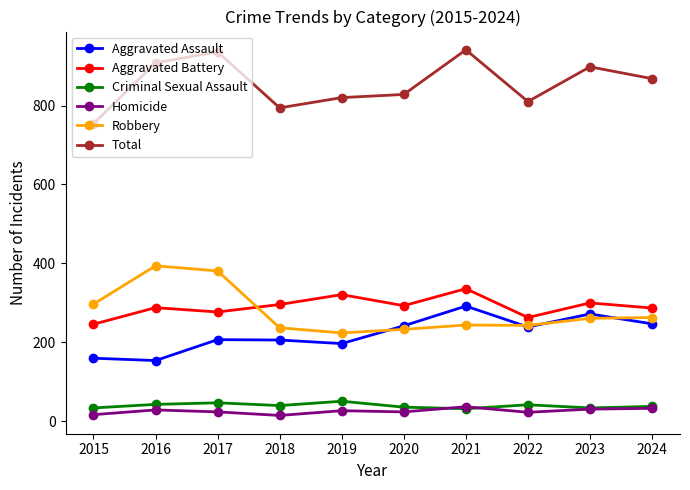

What is the minimum value shown in the chart?

15